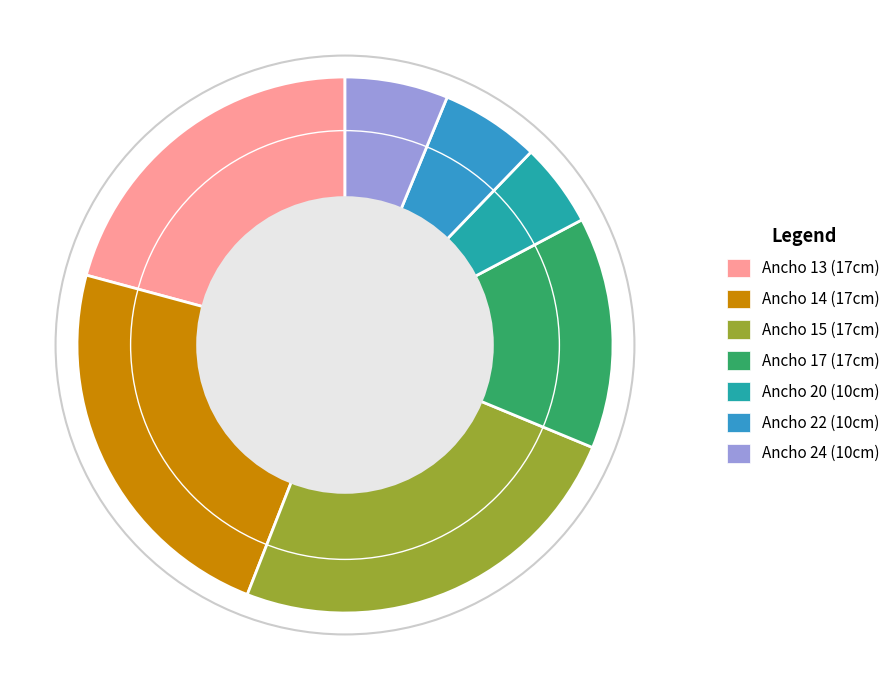

Is there any slice that represents more than half of the pie?

No